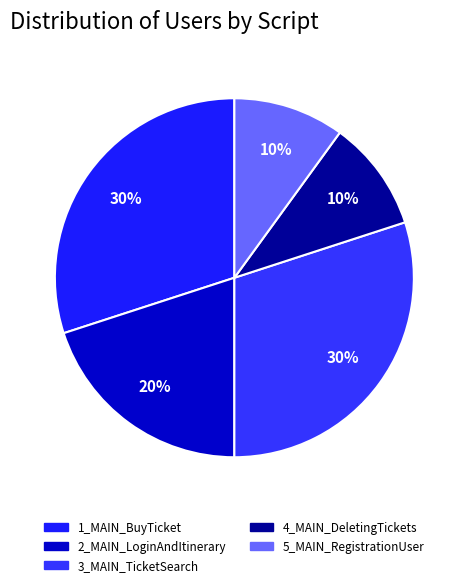

How many slices are in this pie chart?

5